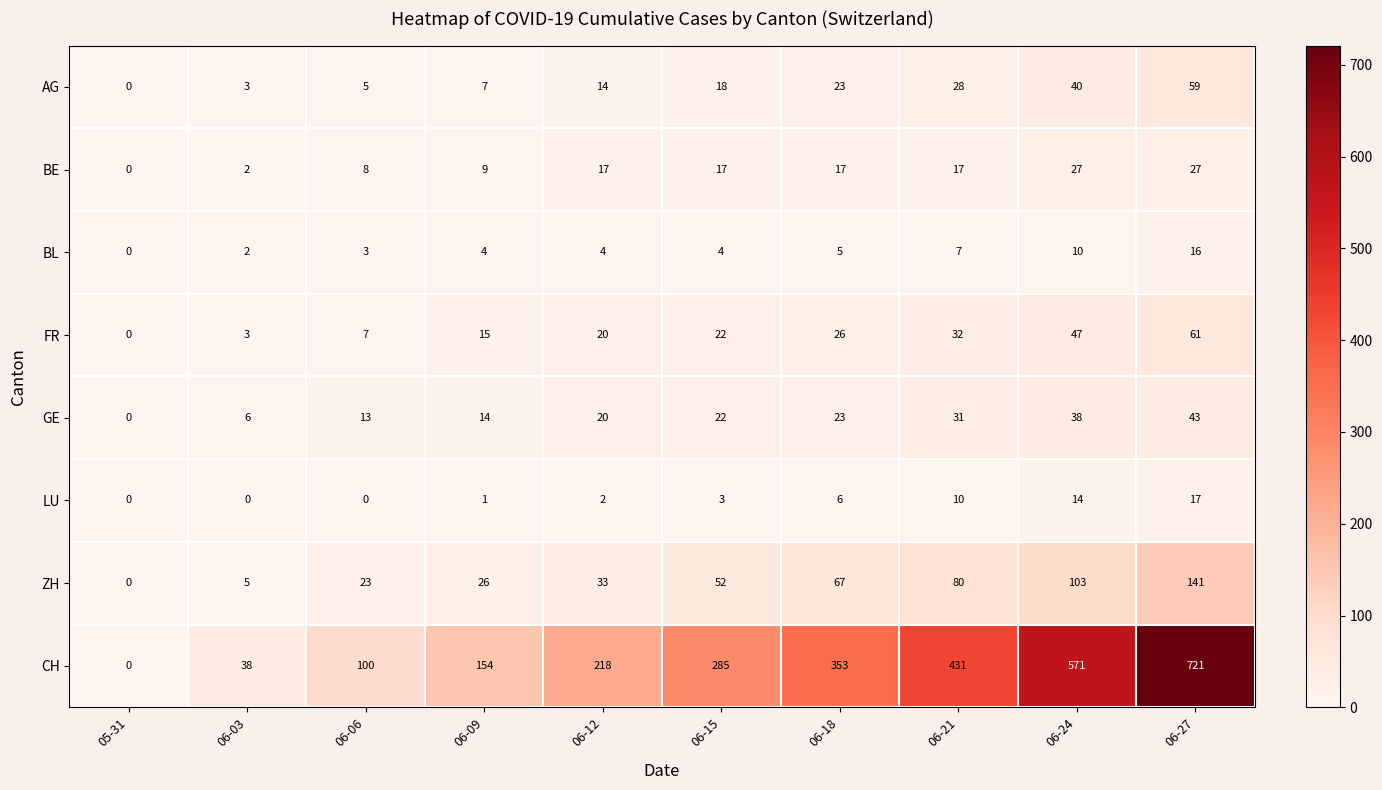

What is the difference between the LU values at 06-27 and 06-06?

17